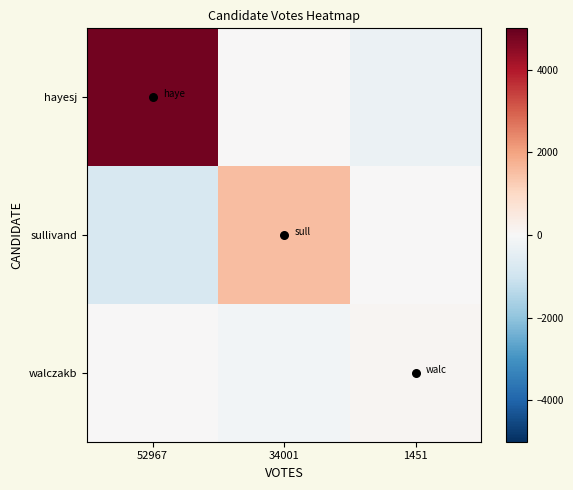

At which category is the sum across all series the highest?

52967